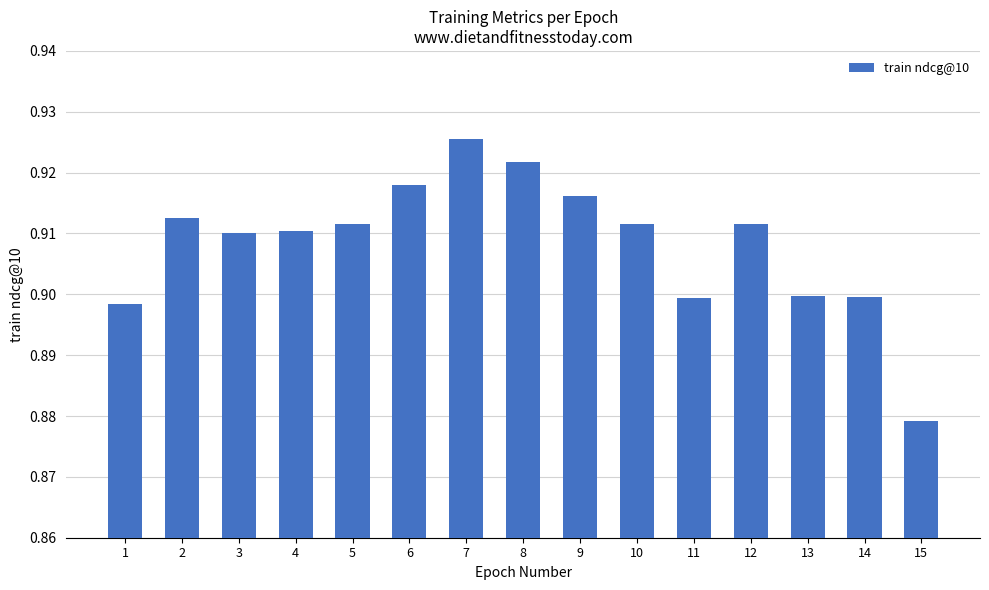

Between 13 and 3, which is larger?

3